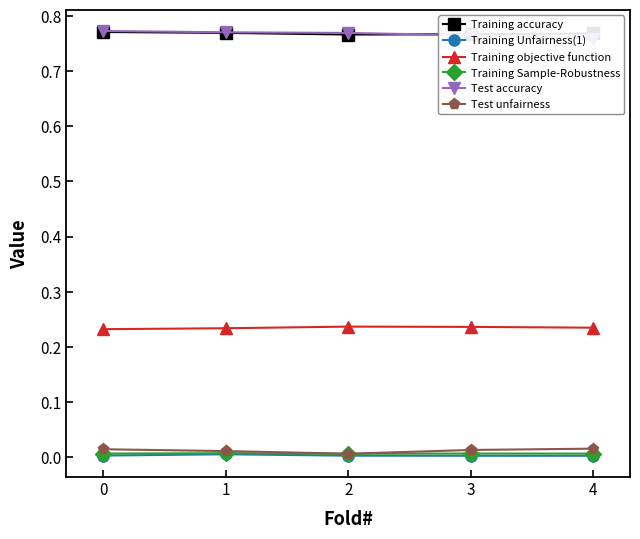

True or false: Training objective function and Training Unfairness(1) cross at least once.

False